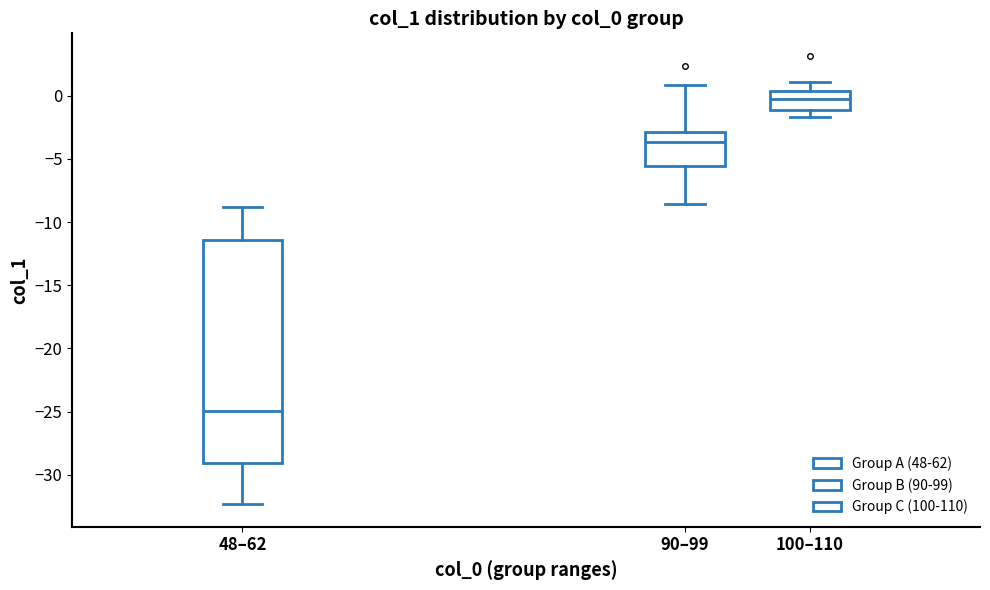

Comparing the boxes themselves (not the whiskers), which one is the tallest?

48–62